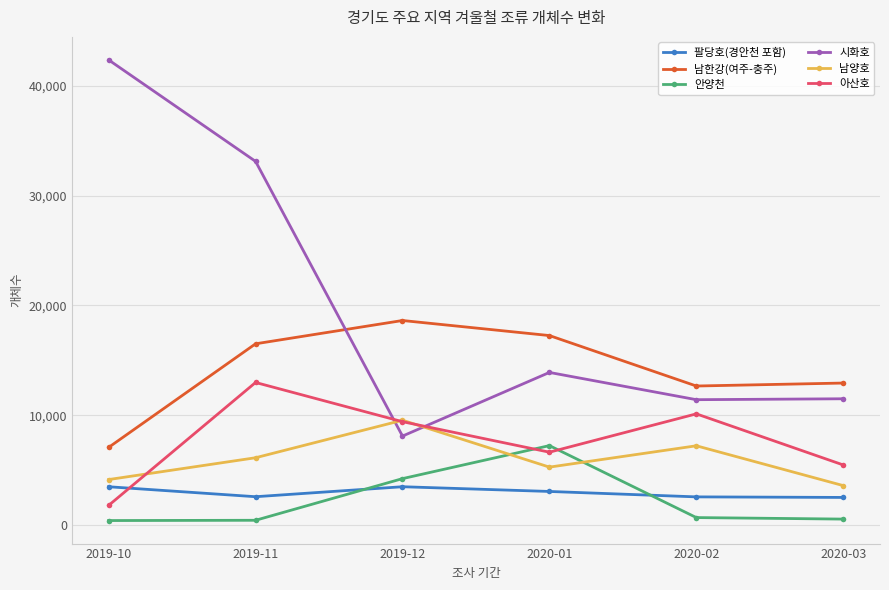

The value of 남한강(여주-충주) at 2020-03 is 2767. True or false?

False